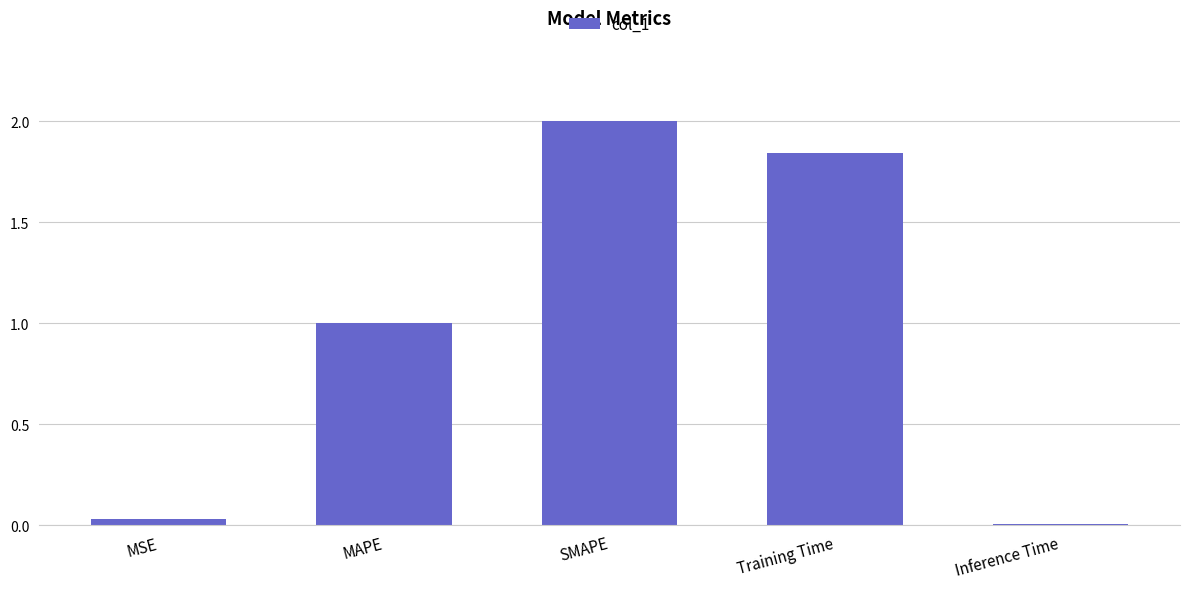

True or false: the data shows 0.0 at MSE.

True